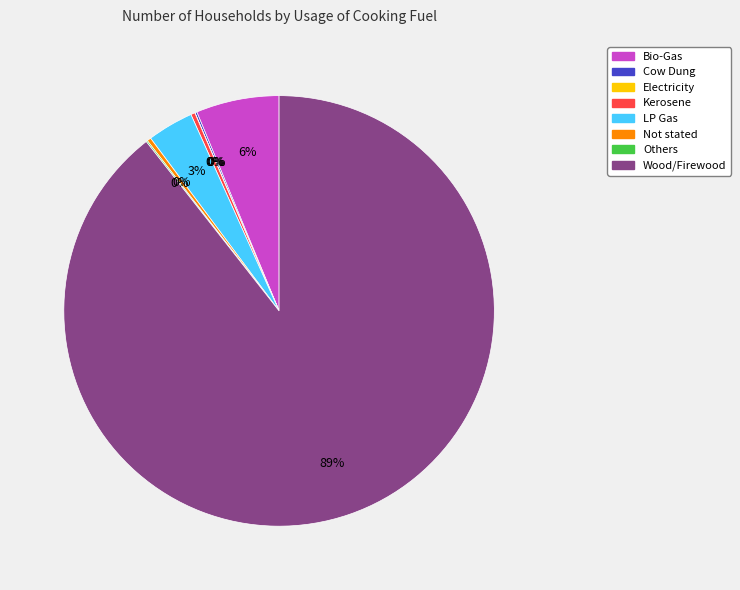

To the nearest percent, what is the average slice percentage?

12%